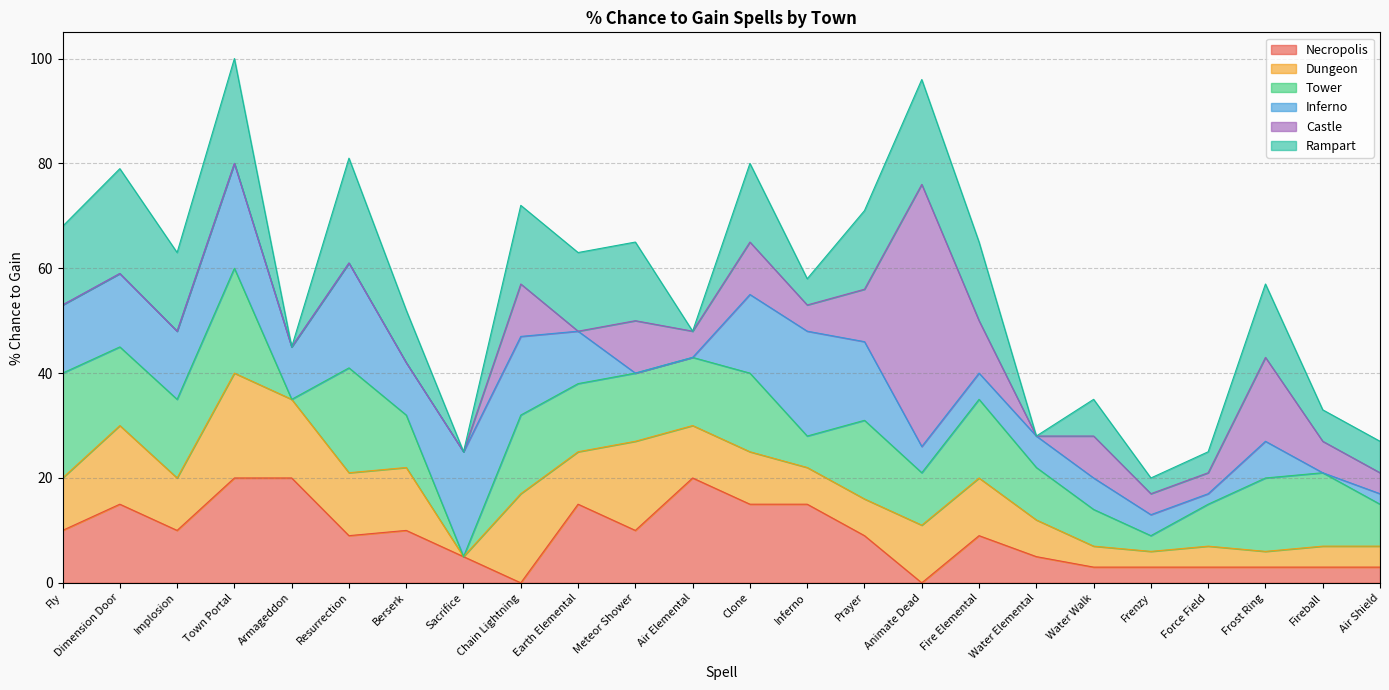

What is the label of the 22nd point from the left?

Frost Ring